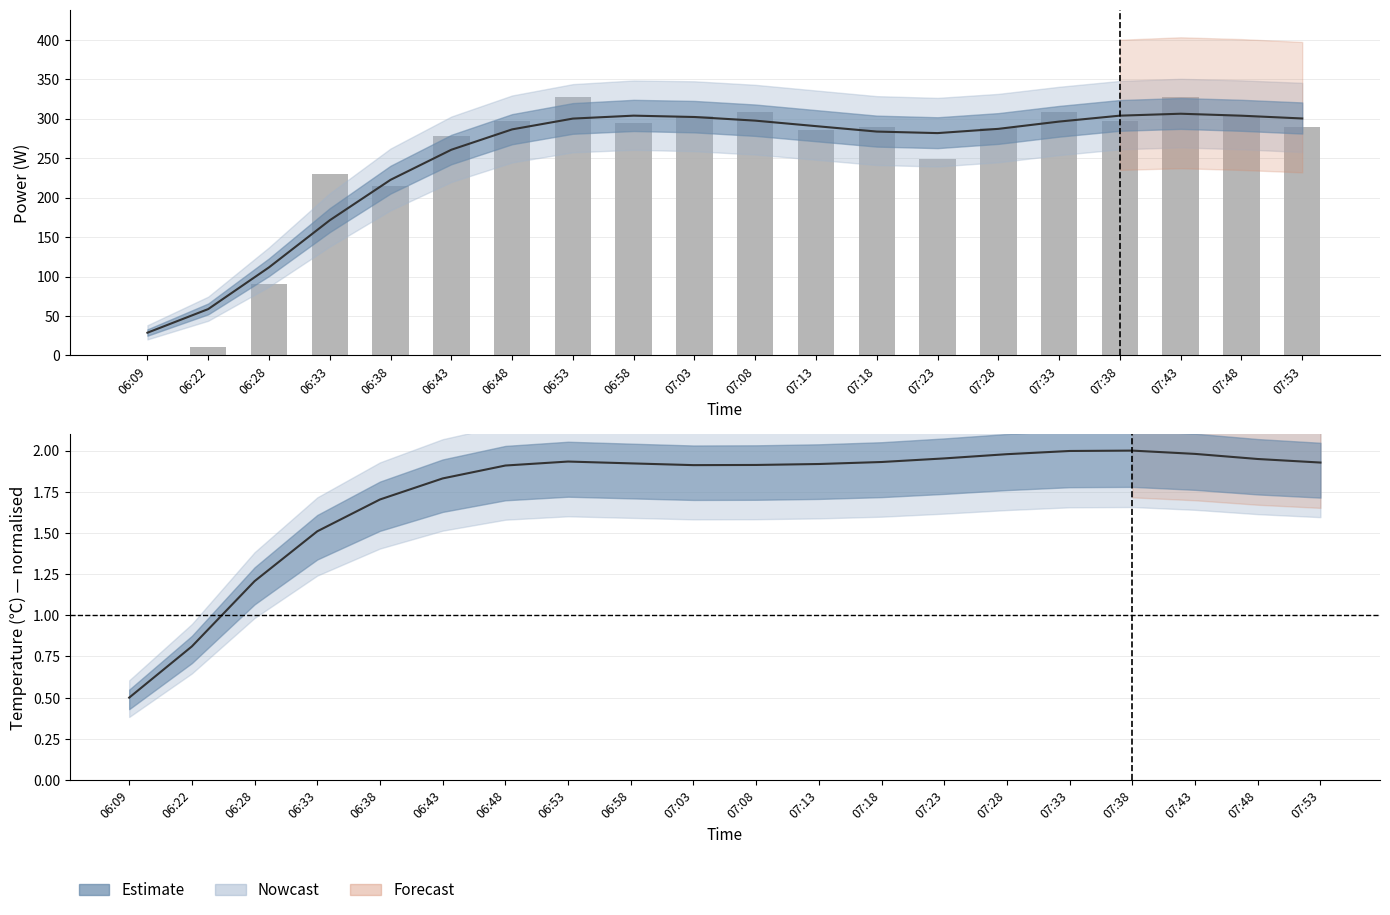

How many groups of bars are there?

20